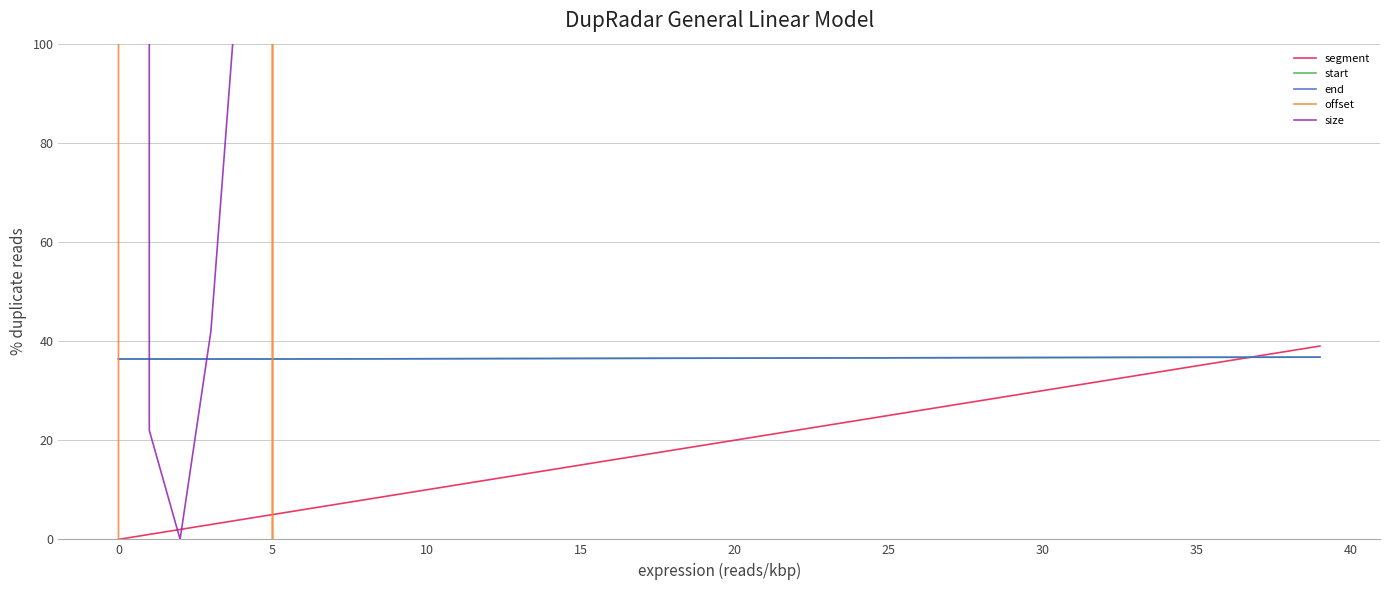

Which series ends up on top after the final intersection of offset and size?

size